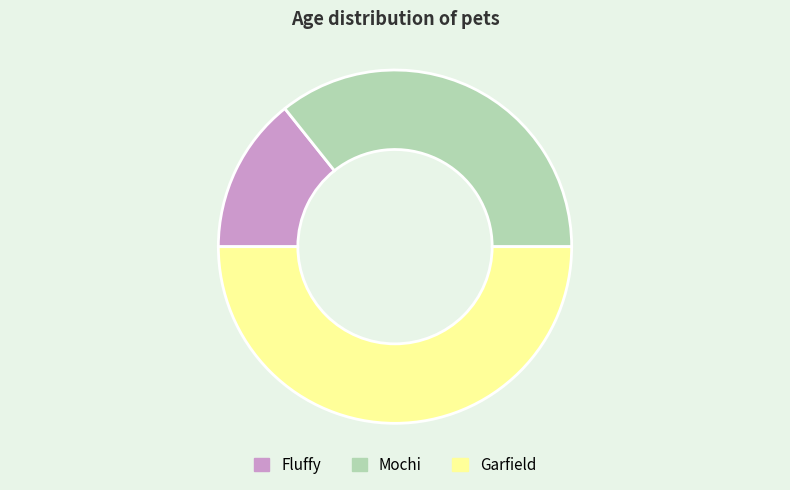

Is it true that Mochi is 29% of the pie?

False